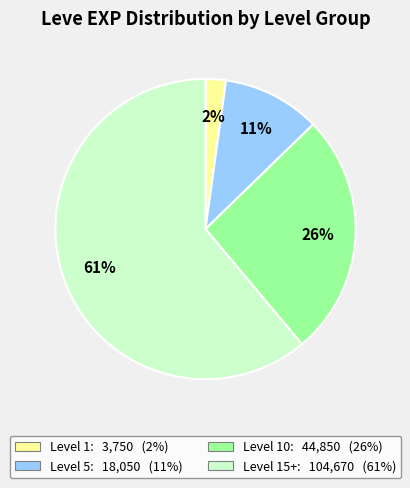

Between Level 10: 44,850 (26%) and Level 15+: 104,670 (61%), which is larger?

Level 15+: 104,670 (61%)